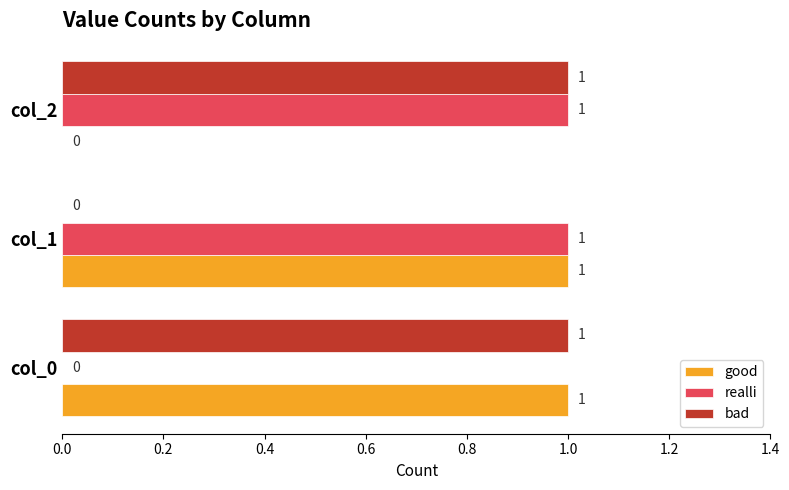

At which label is good closest to 0?

col_2